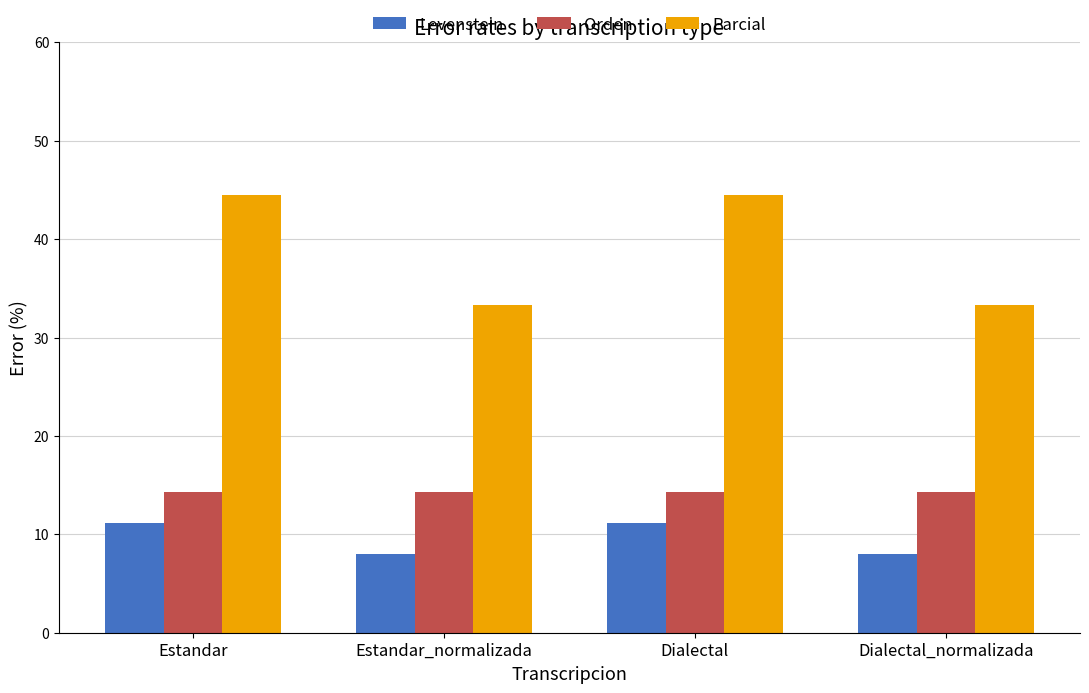

The value of Orden at Dialectal is 14.3. True or false?

True